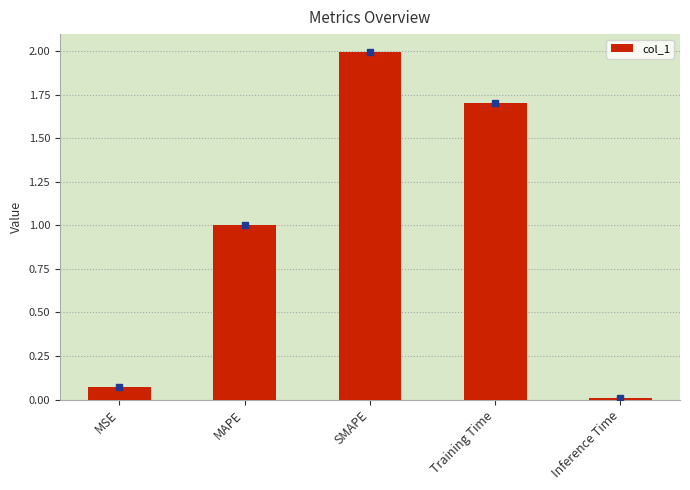

Are the bars grouped side by side (vs. stacked)?

No